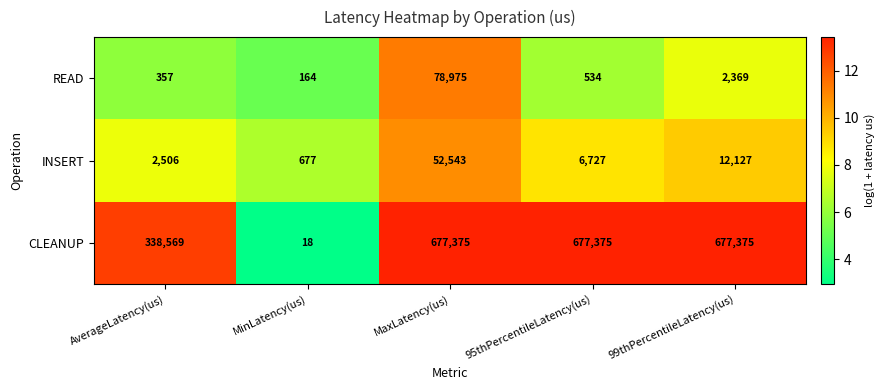

Is it true that INSERT equals 52543 at MaxLatency(us)?

True